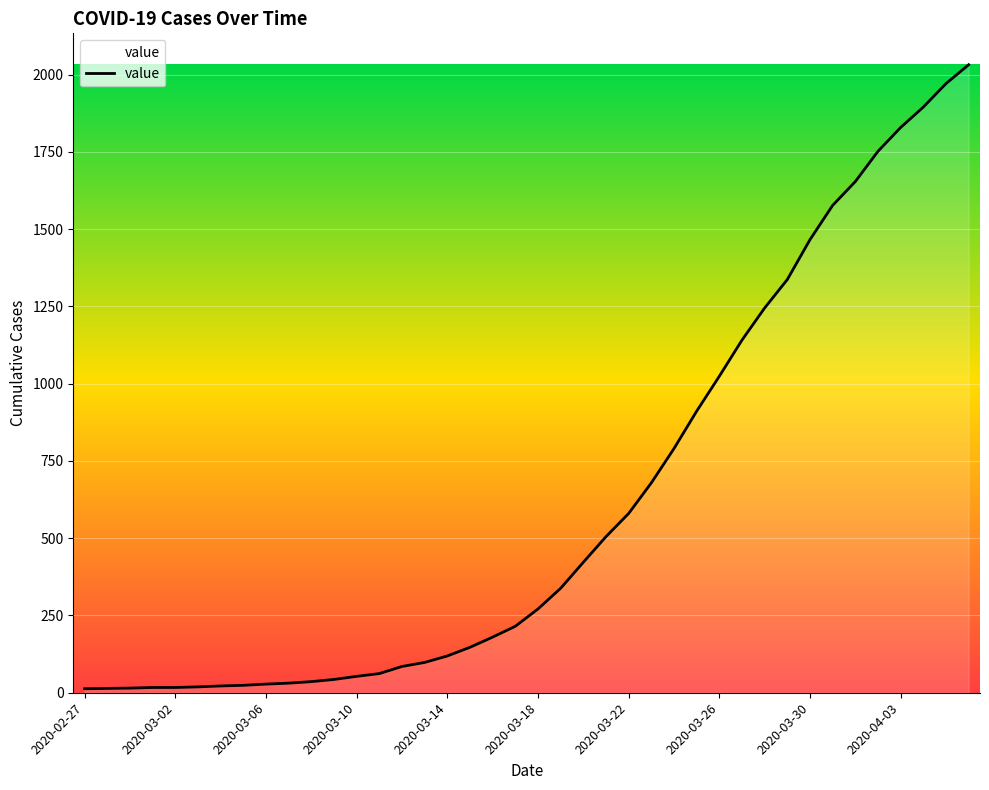

What is the difference between the maximum and minimum values?

2019